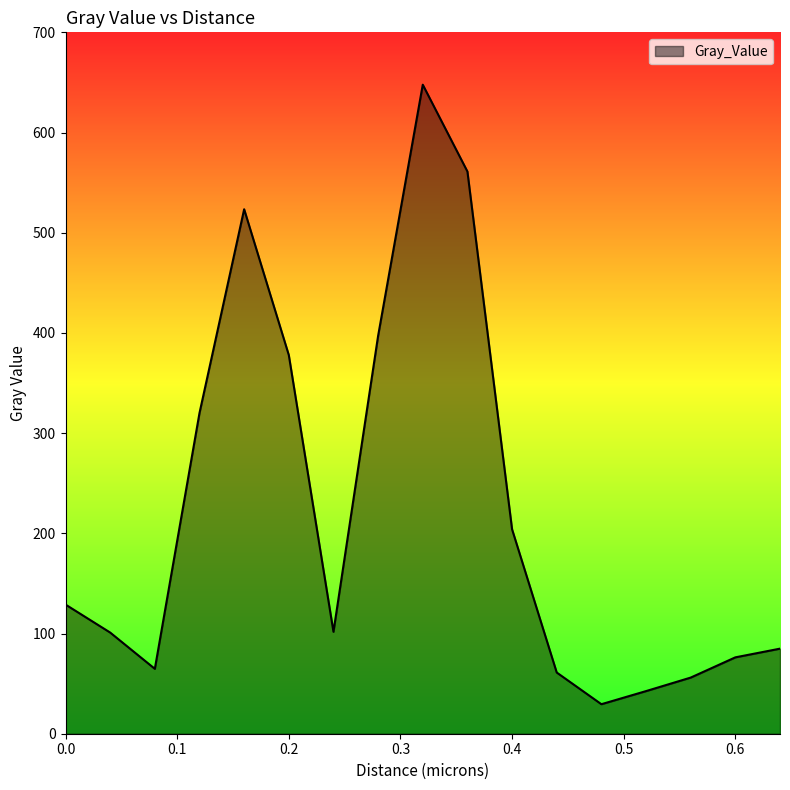

What is the maximum value shown in the chart?

647.7